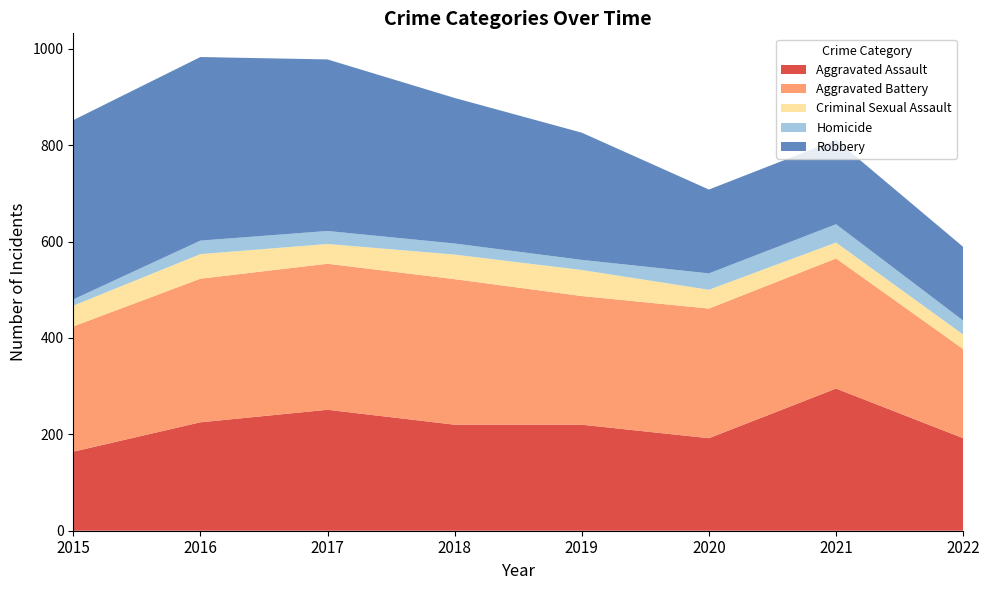

Reading left to right, what are all the values shown in this chart?

Aggravated Assault: 2015=164	2016=225	2017=251	2018=220	2019=220	2020=192	2021=295	2022=192
Aggravated Battery: 2015=260	2016=298	2017=303	2018=302	2019=267	2020=269	2021=270	2022=185
Criminal Sexual Assault: 2015=43	2016=51	2017=41	2018=51	2019=54	2020=39	2021=33	2022=30
Homicide: 2015=13	2016=28	2017=27	2018=23	2019=21	2020=34	2021=38	2022=29
Robbery: 2015=372	2016=381	2017=356	2018=302	2019=264	2020=174	2021=175	2022=153